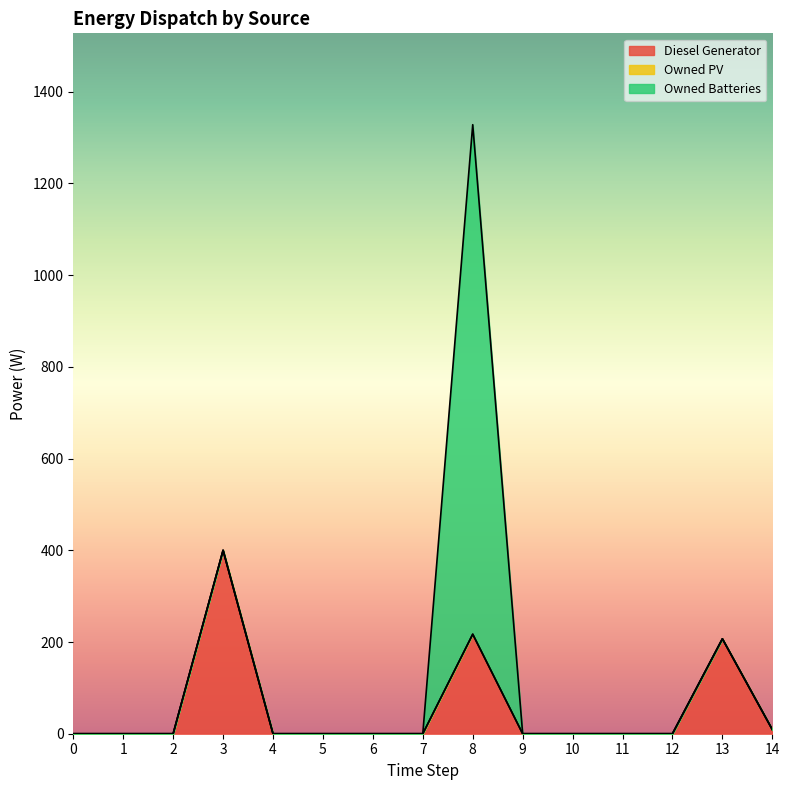

How many values in Owned Batteries are above zero?

1